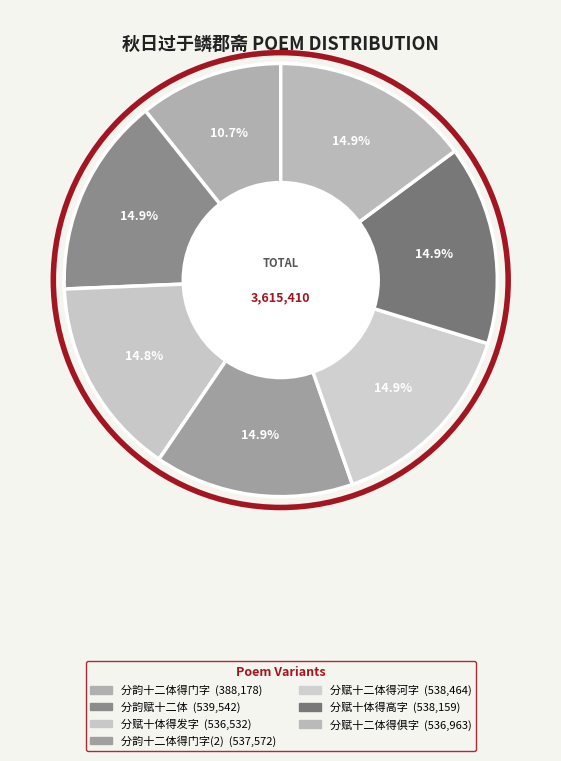

How many slices are in this pie chart?

7